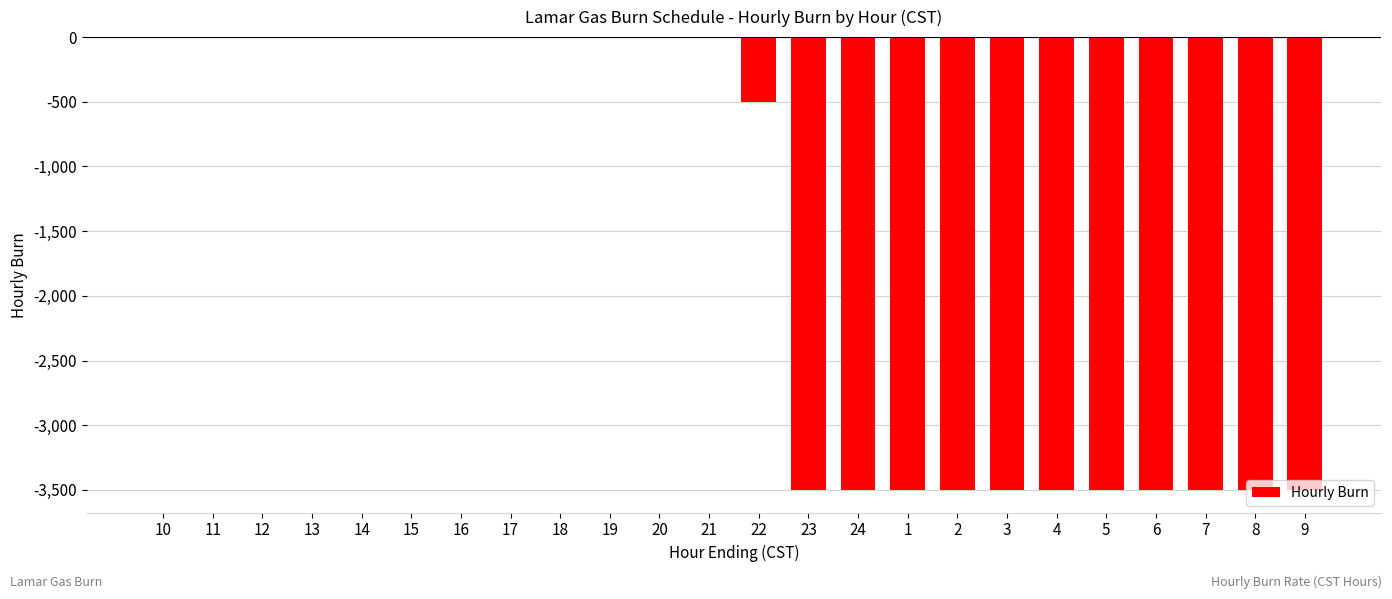

Is it true that the value at 16 is 1086?

False